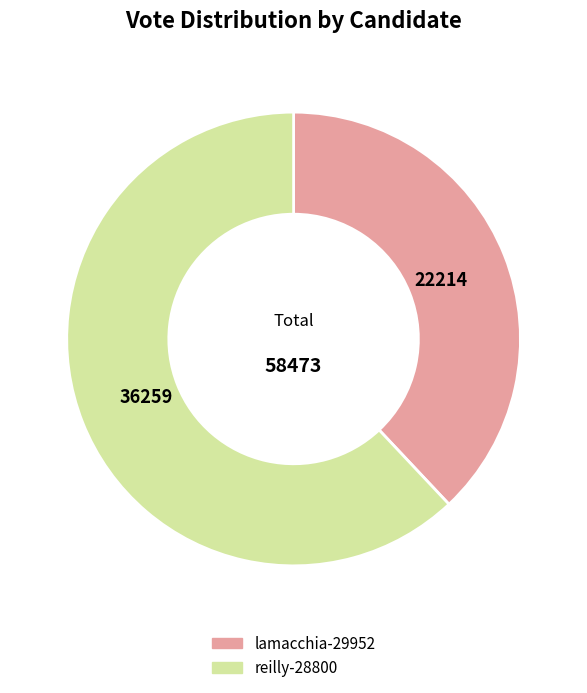

The lamacchia-29952 slice represents 38% of the pie. True or false?

True